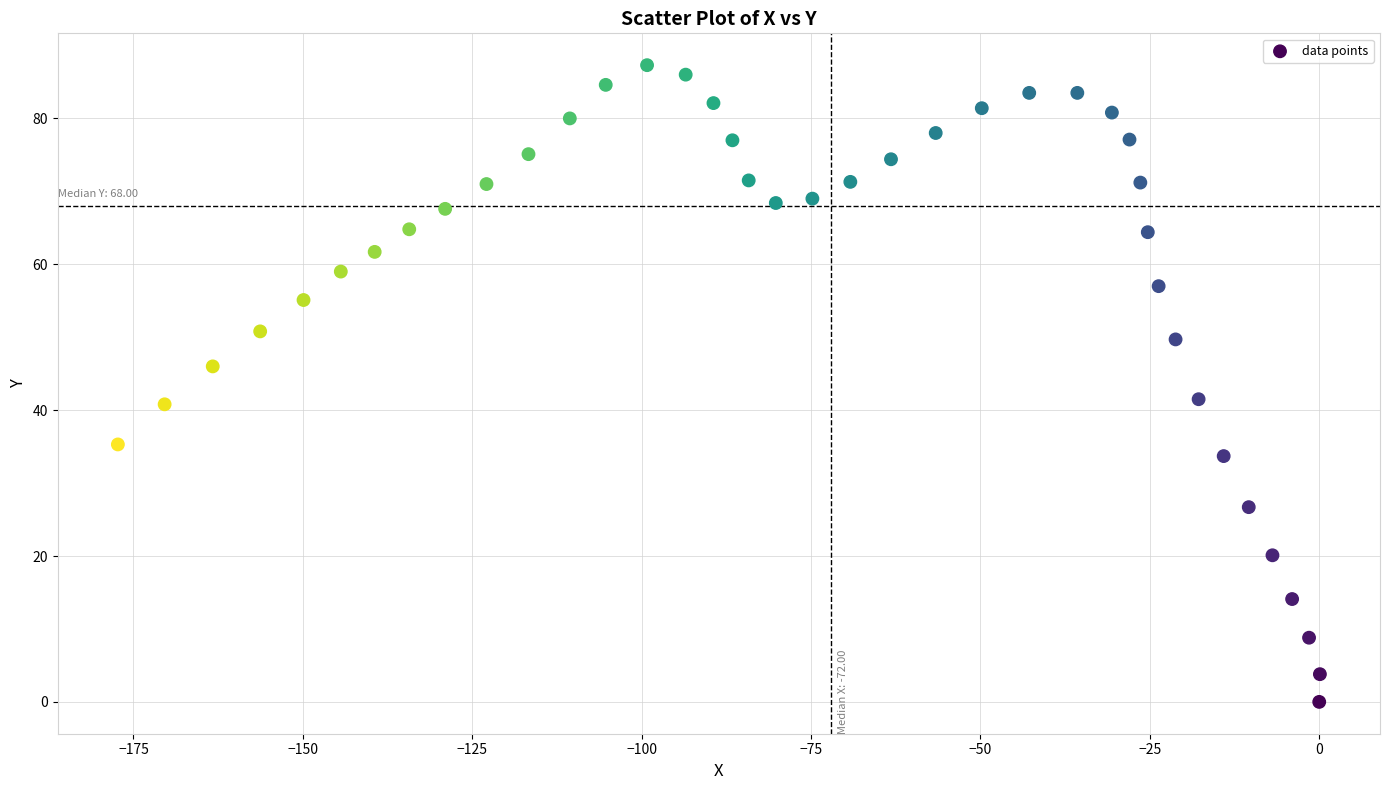

What is the range of X values (max minus min)?

177.4